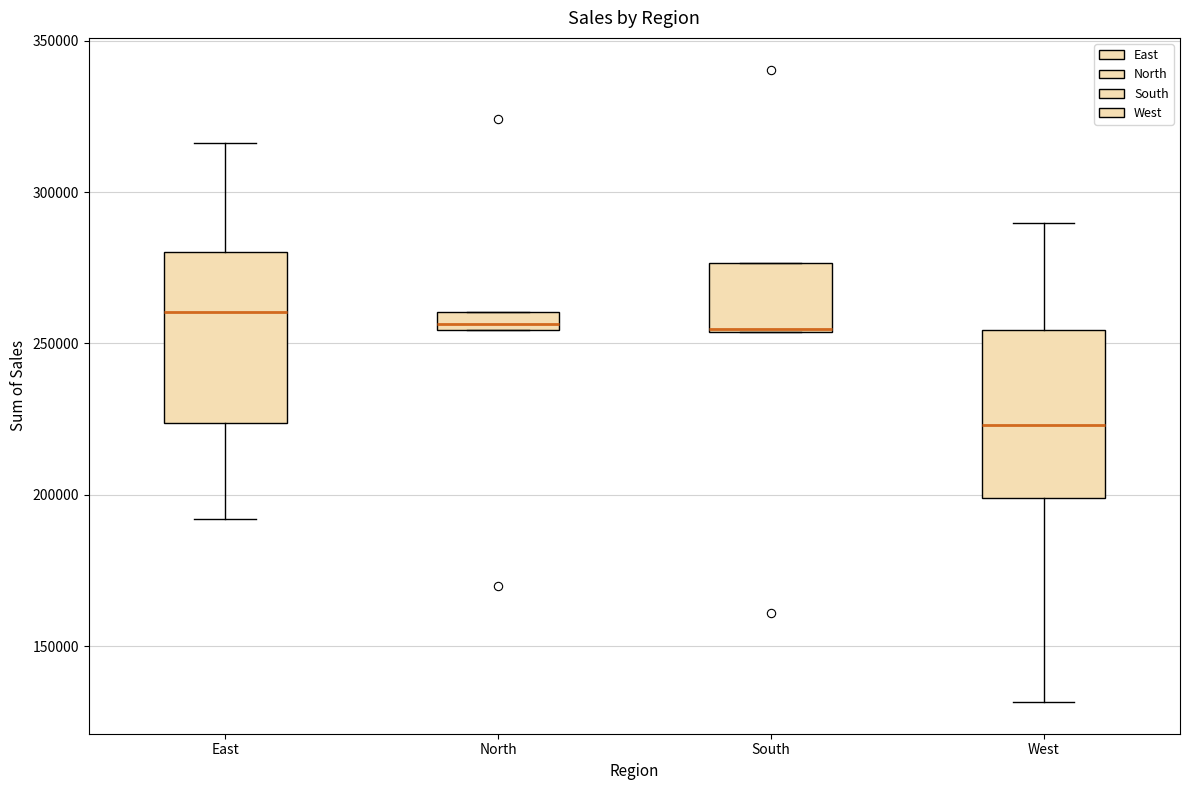

Where does the lower whisker of the box for West end on the y-axis? The values are not printed on the chart, so give them approximately, as read against the axis.

130000